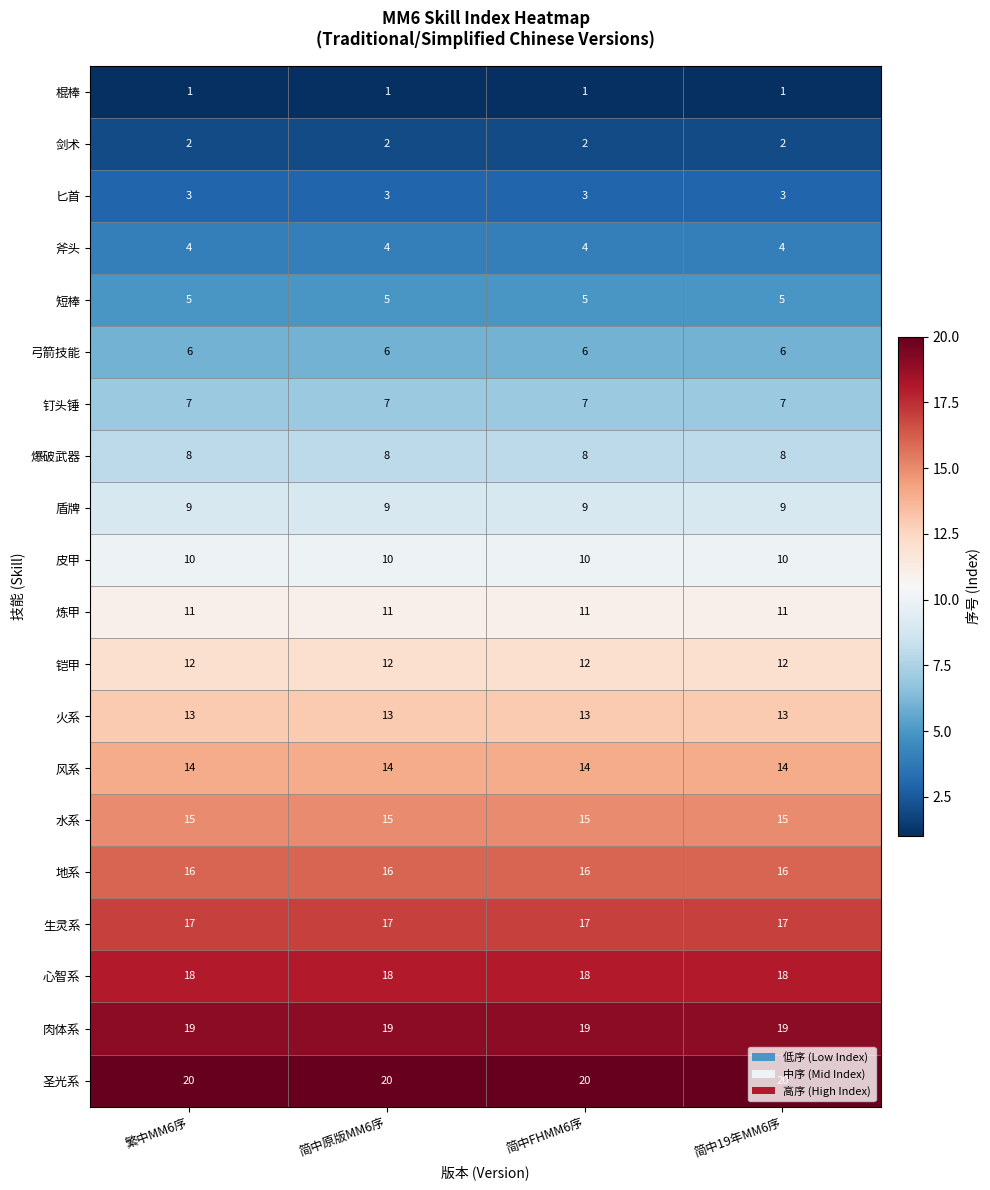

What is the difference between the highest and lowest values at 简中19年MM6序?

19